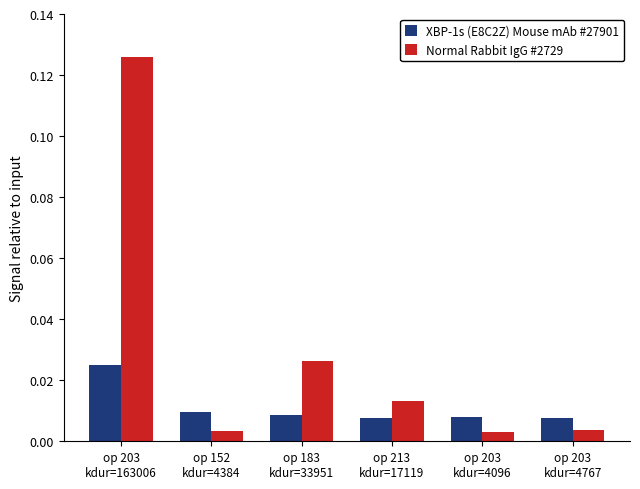

What are all the series names shown in the legend?

XBP-1s (E8C2Z) Mouse mAb #27901, Normal Rabbit IgG #2729